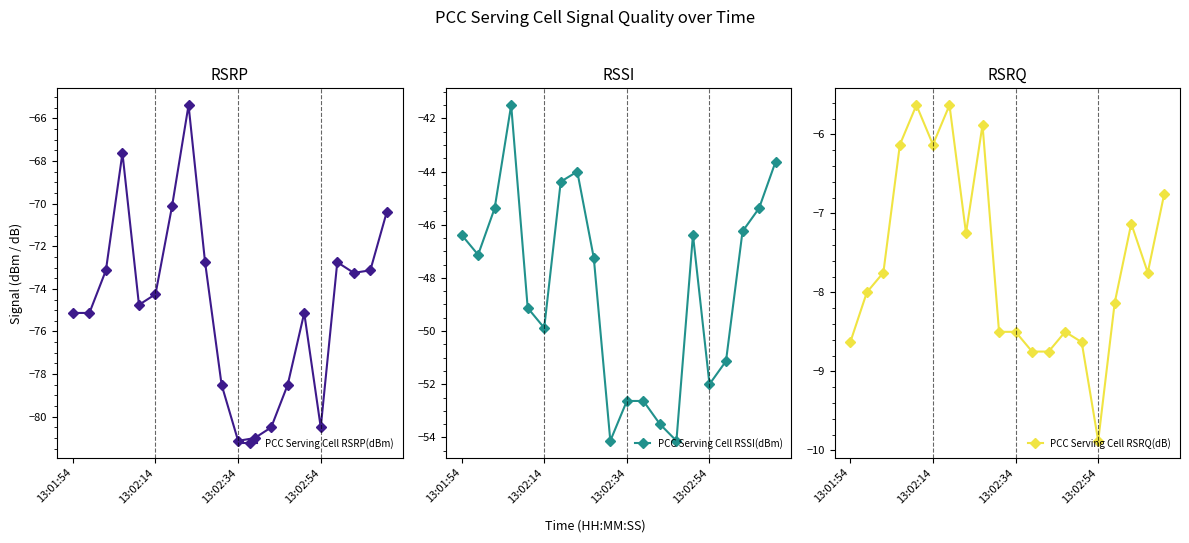

How many interior local peaks does the PCC Serving Cell RSRP(dBm) series have?

4